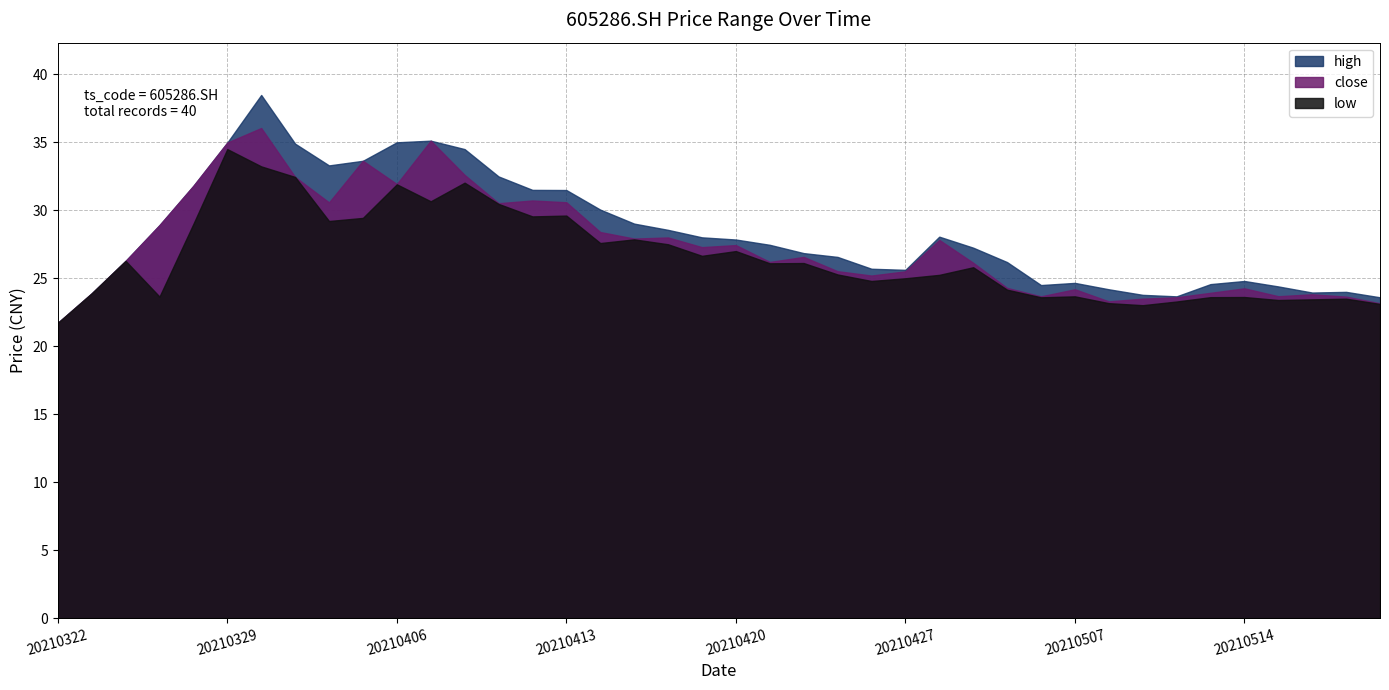

True or false: close and low intersect in this chart.

False